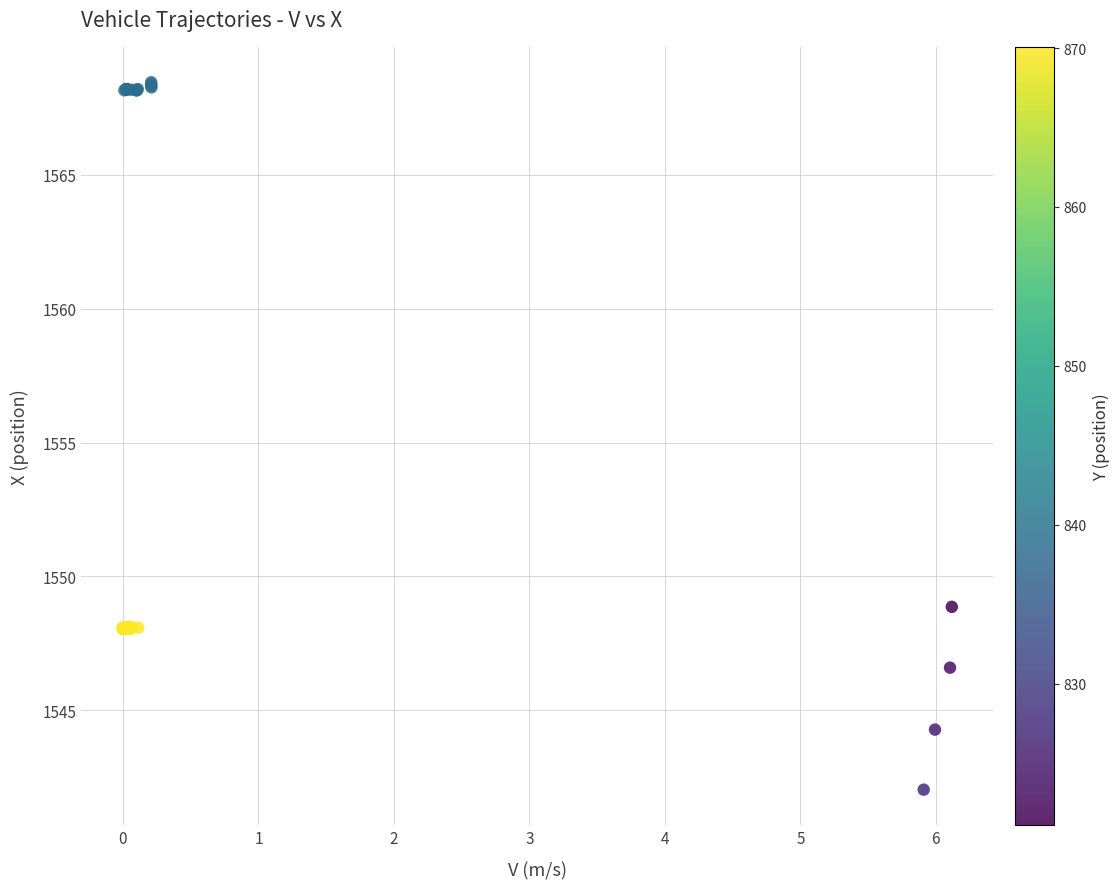

What Y value in the scatter plot is closest to 1555?

1548.9